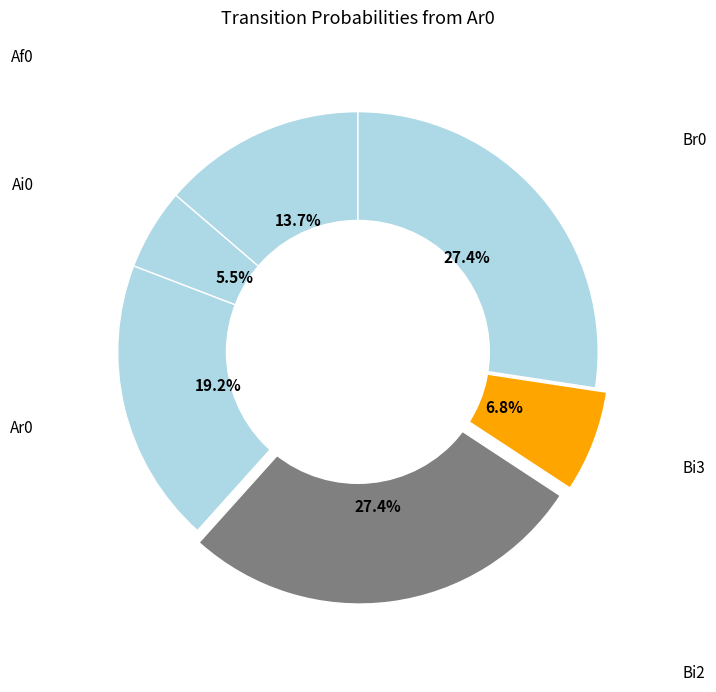

Which category has the smallest portion of the pie?

Ai0